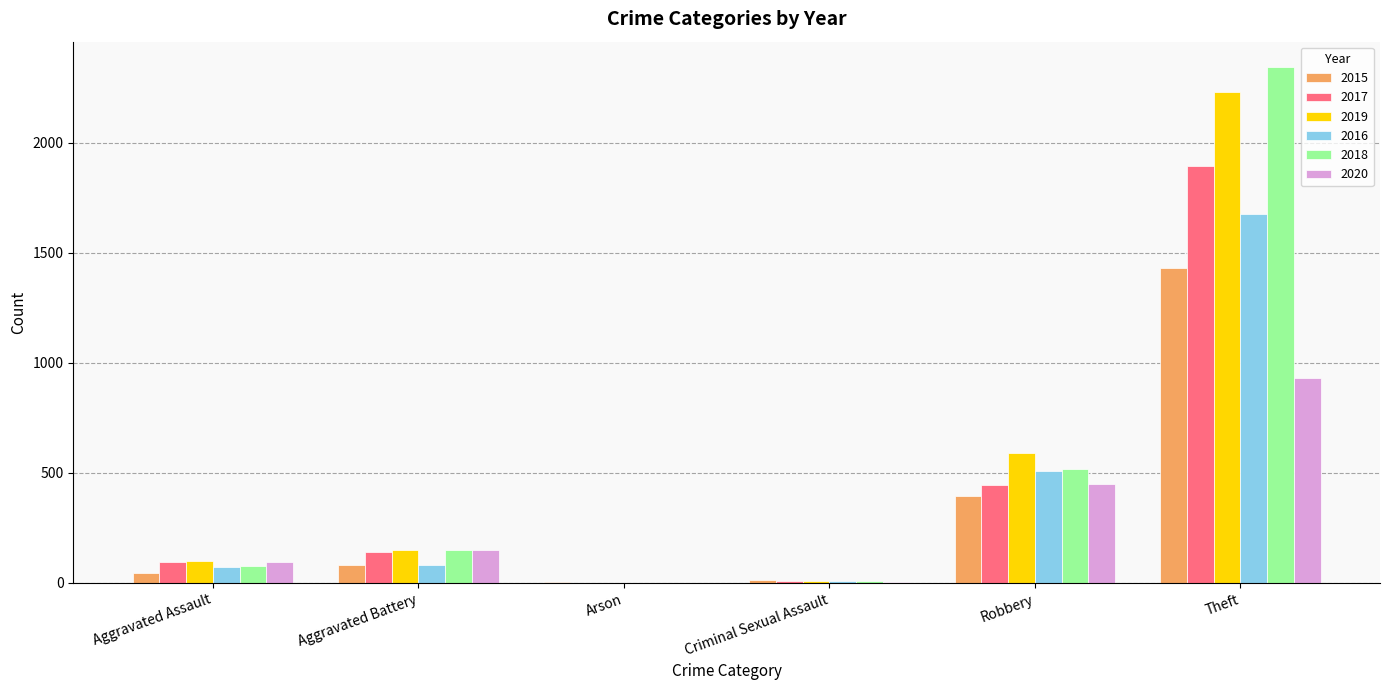

Which category has the highest value across all series?

Theft